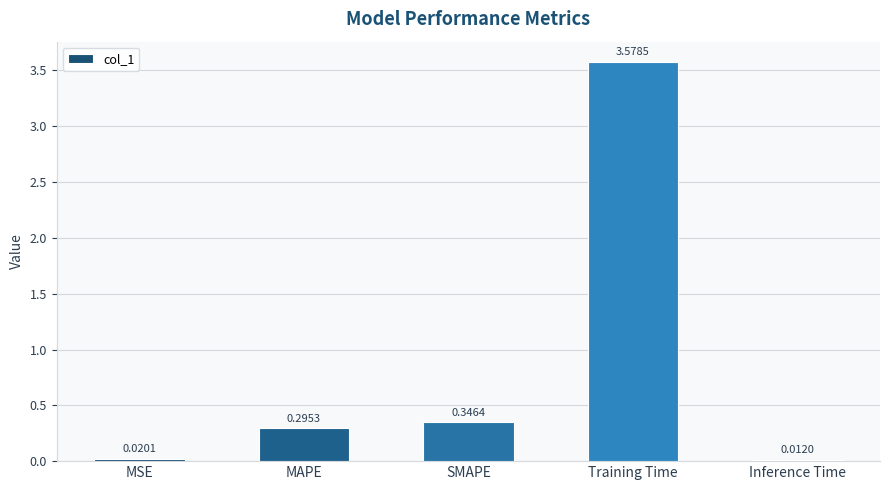

Which has a higher value, Inference Time or SMAPE?

SMAPE